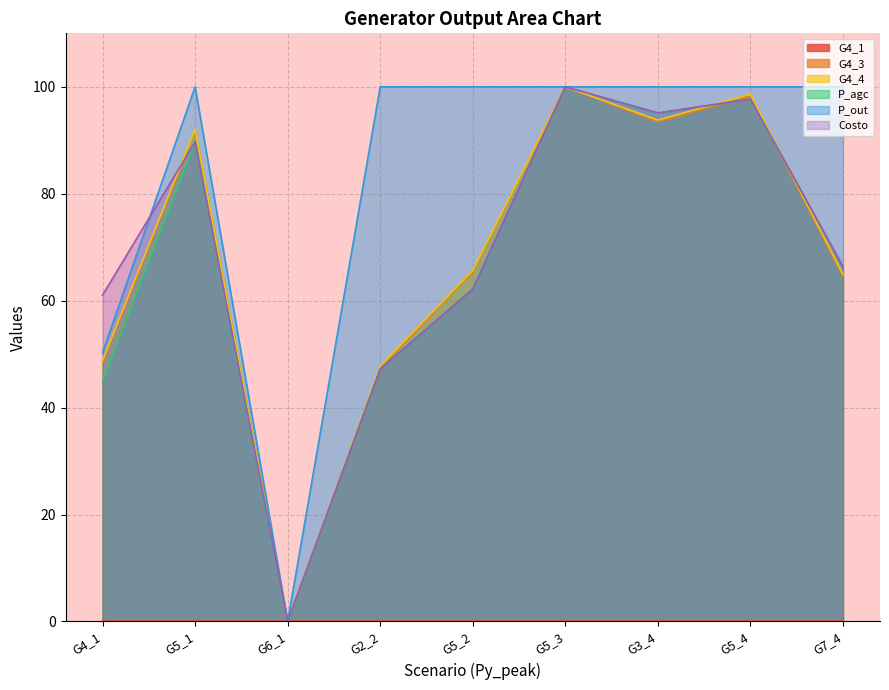

At which category is the sum across all series the highest?

G5_3